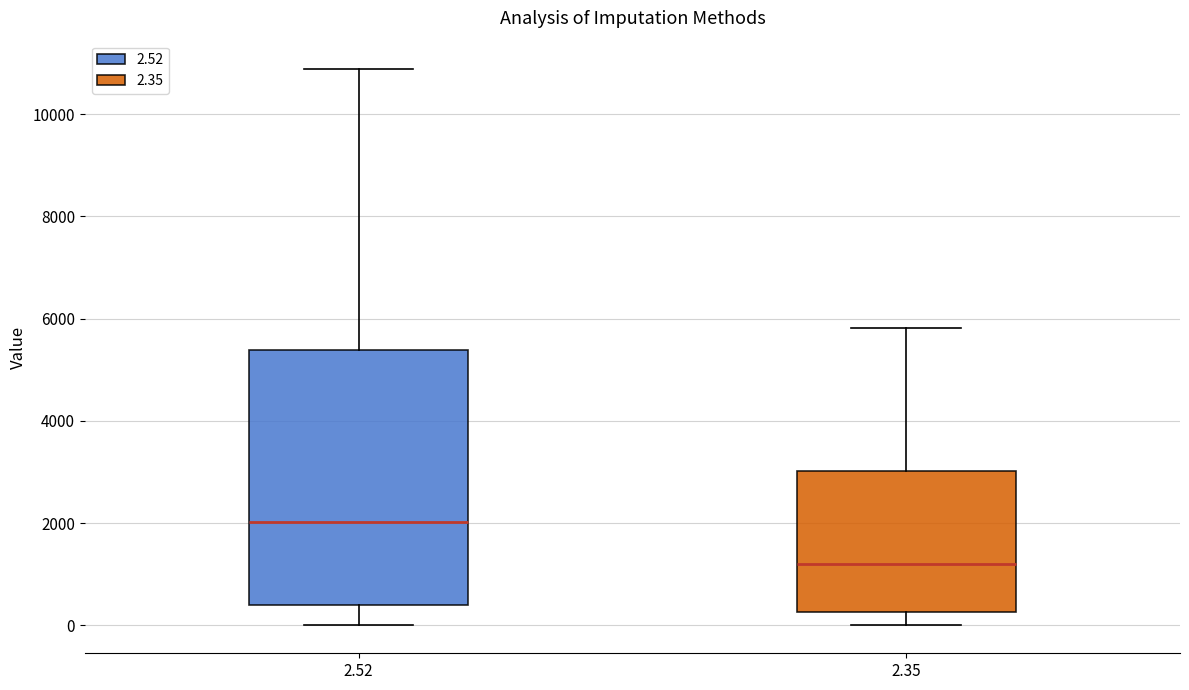

Comparing the boxes themselves (not the whiskers), which one is the tallest?

2.52